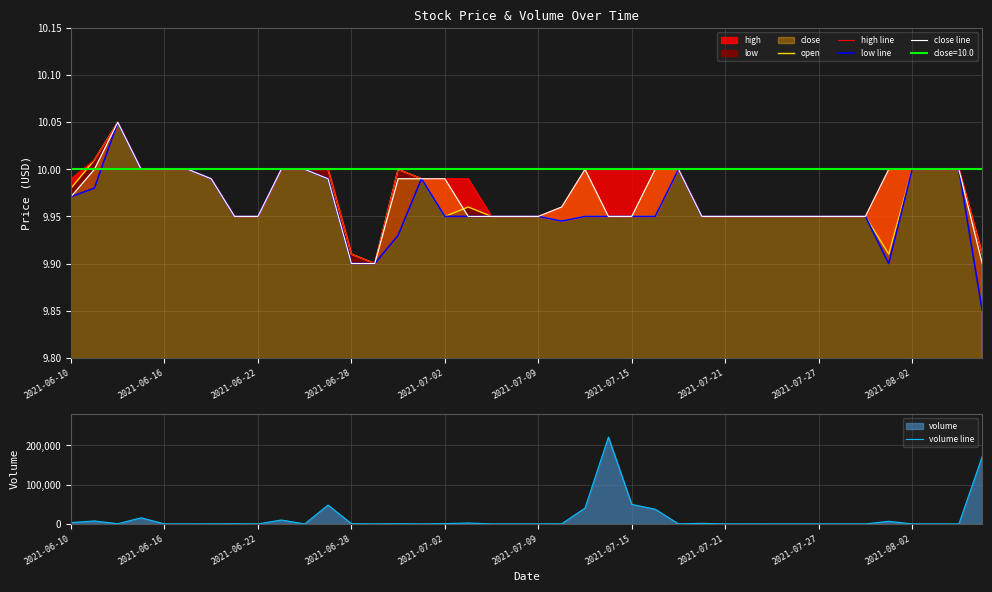

What is the maximum value for volume line?

221200